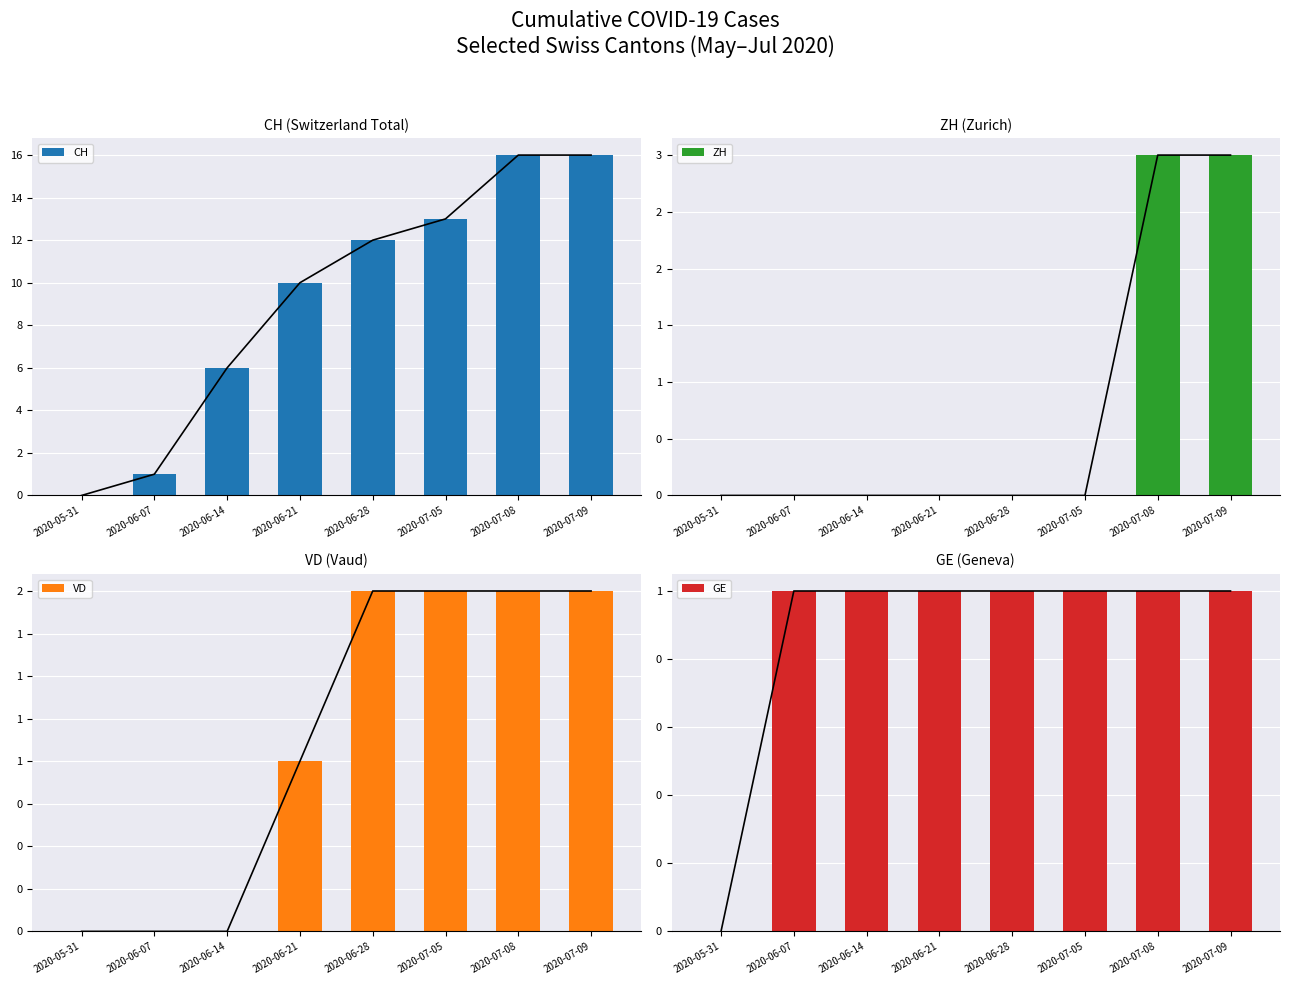

Where is GE nearest to the value 0?

2020-05-31